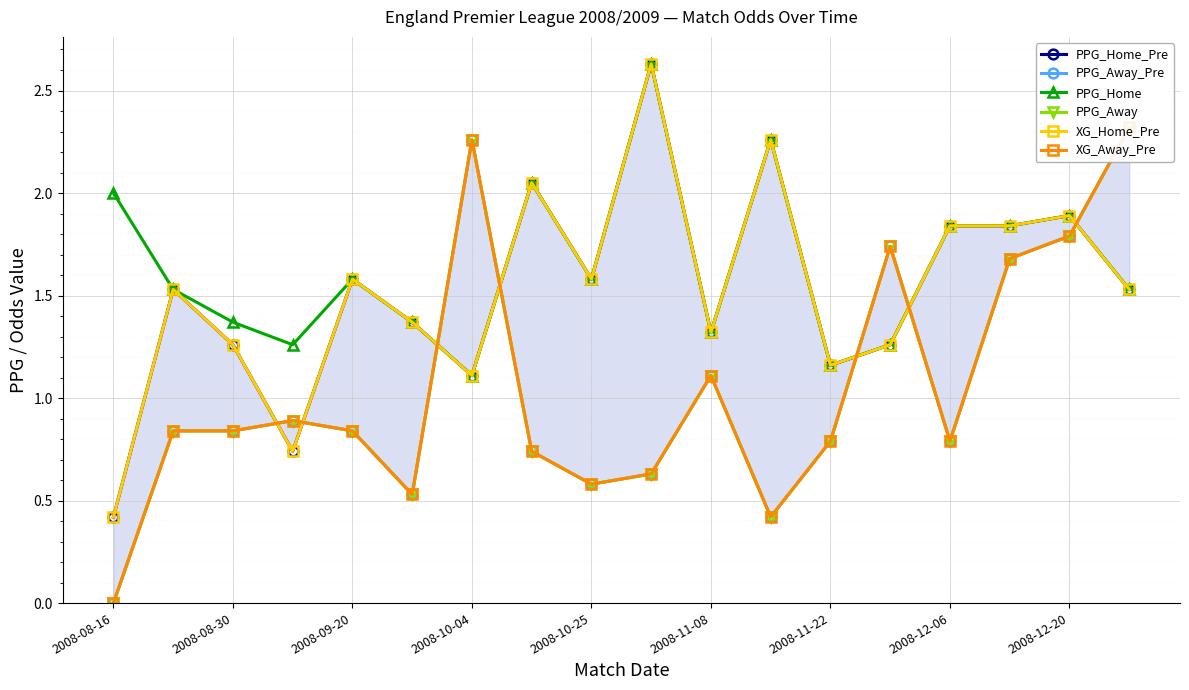

Is it true that PPG_Home equals 1.9 at 2008-12-20?

True